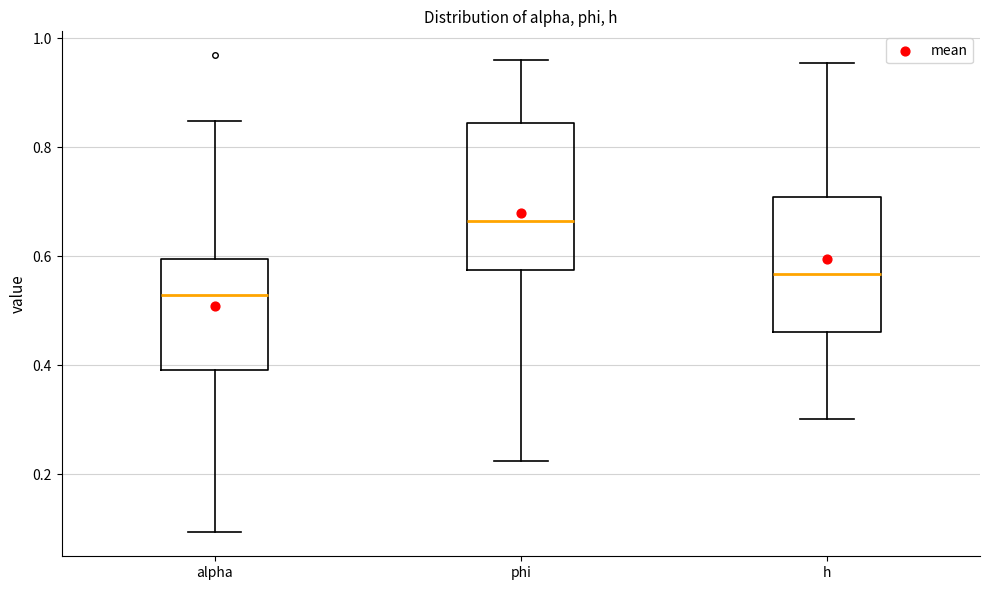

Which box is the tallest, from its lower edge to its upper edge?

phi